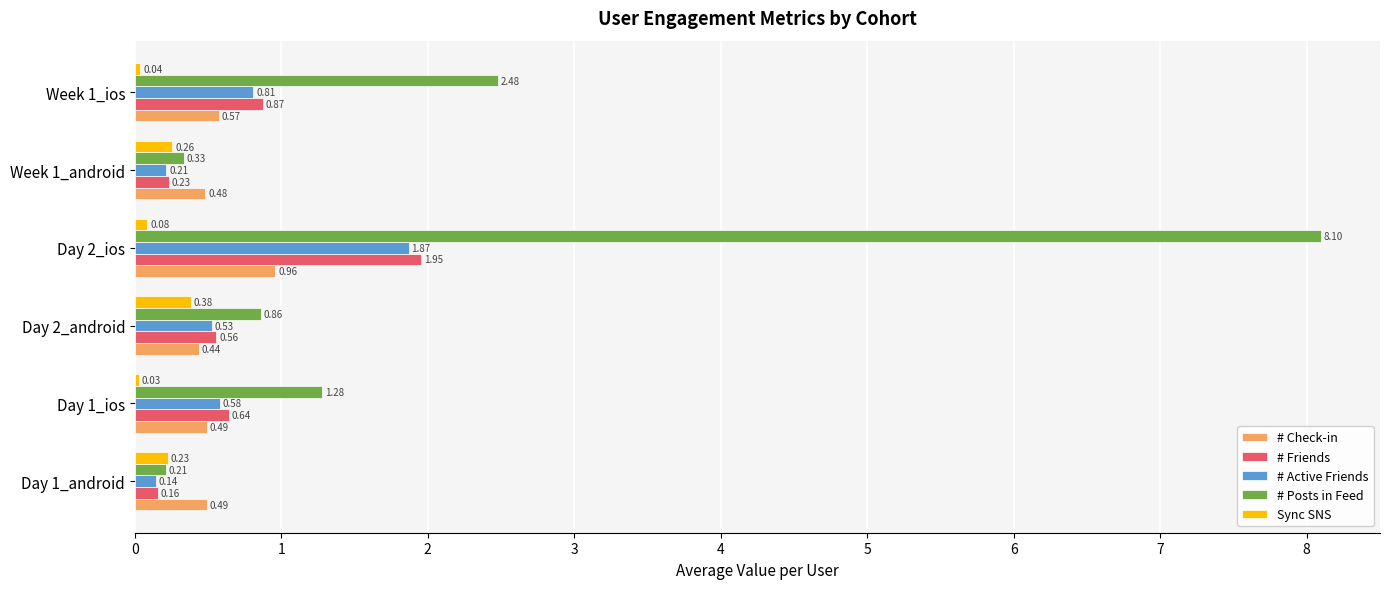

Rank the series at Week 1_android from lowest to highest value.

# Active Friends, # Friends, Sync SNS, # Posts in Feed, # Check-in